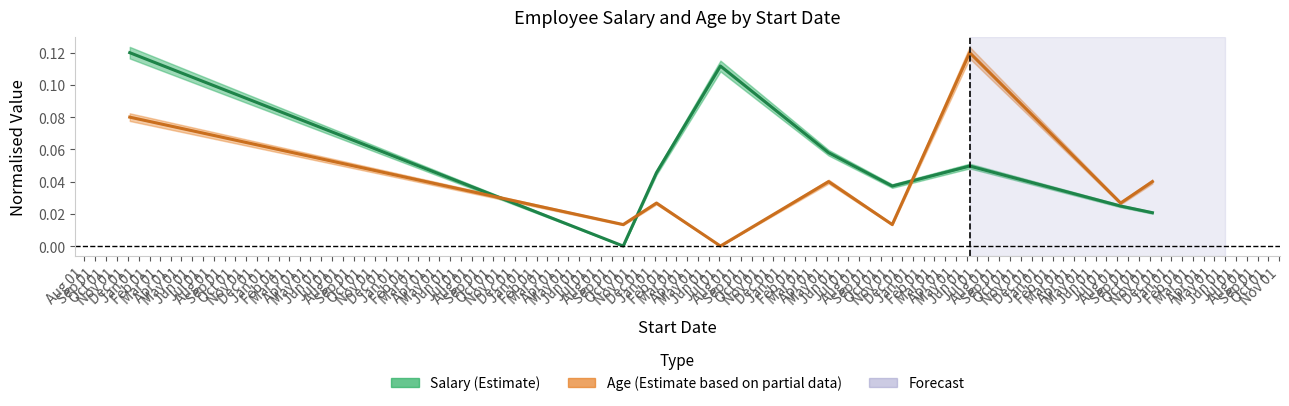

The Age (Estimate based on partial data) series shows 0.0 at Aug 01. True or false?

False